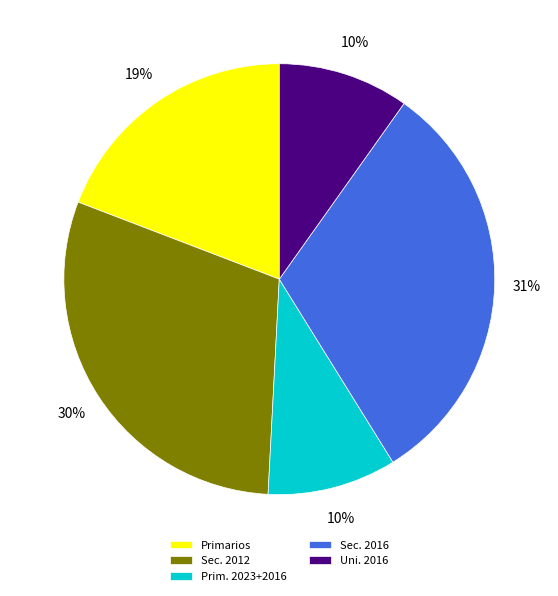

What is the largest slice in the pie chart?

Sec. 2016